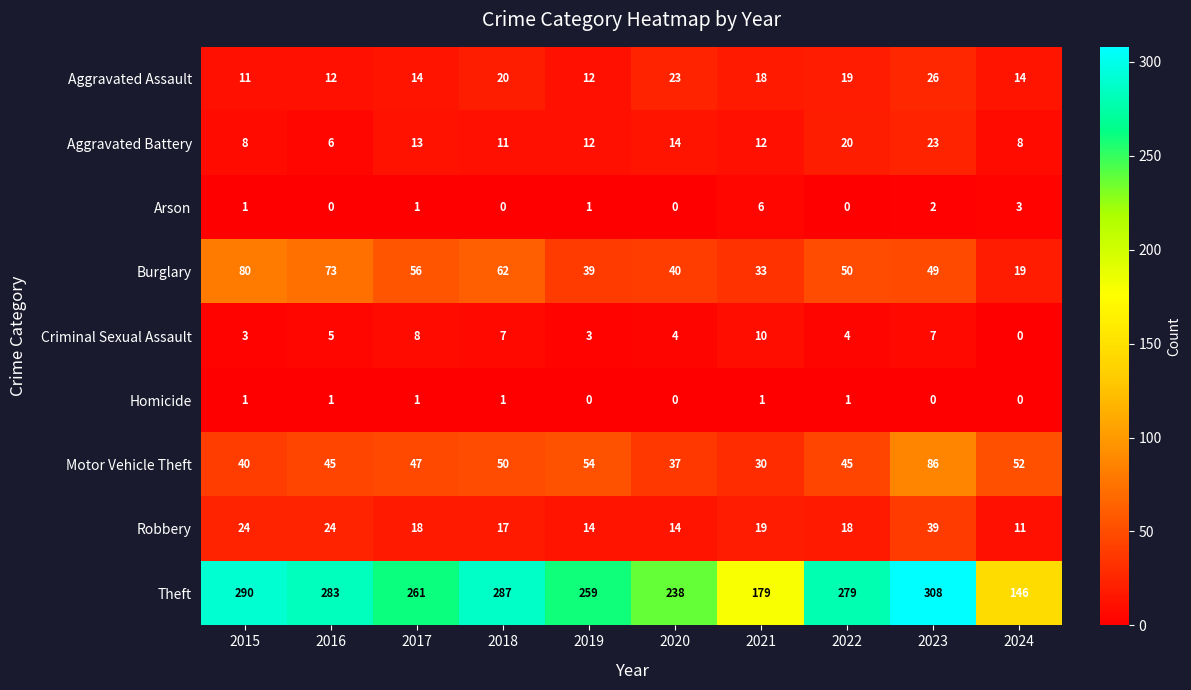

The Arson series shows 0 at 2020. True or false?

True